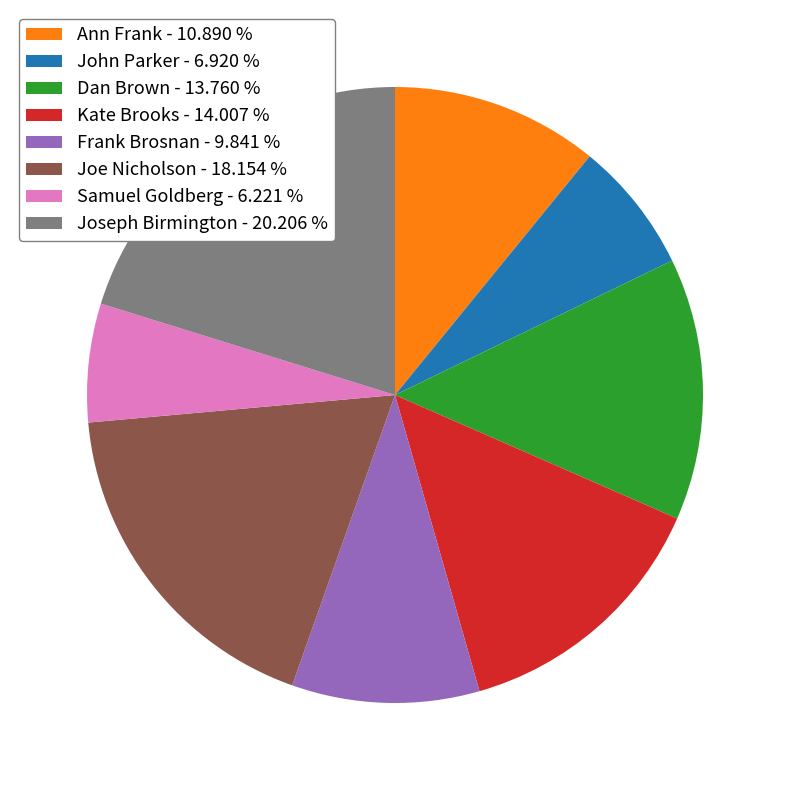

Approximately how many times larger is the value at Joseph Birmington compared to Kate Brooks?

1.4